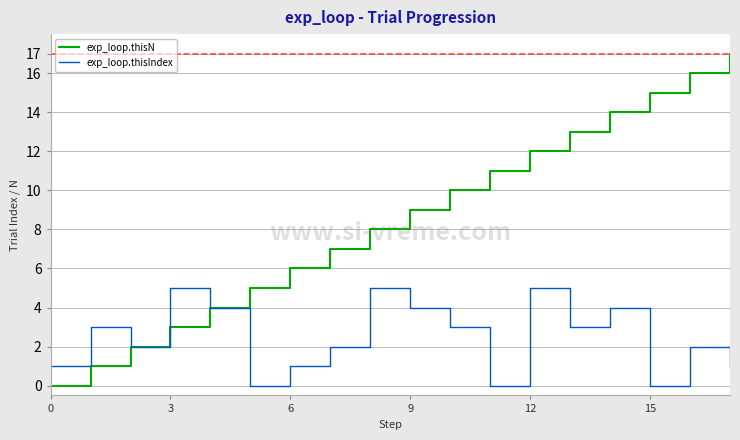

Rank the series by their average value, from lowest to highest.

exp_loop.thisIndex, exp_loop.thisN